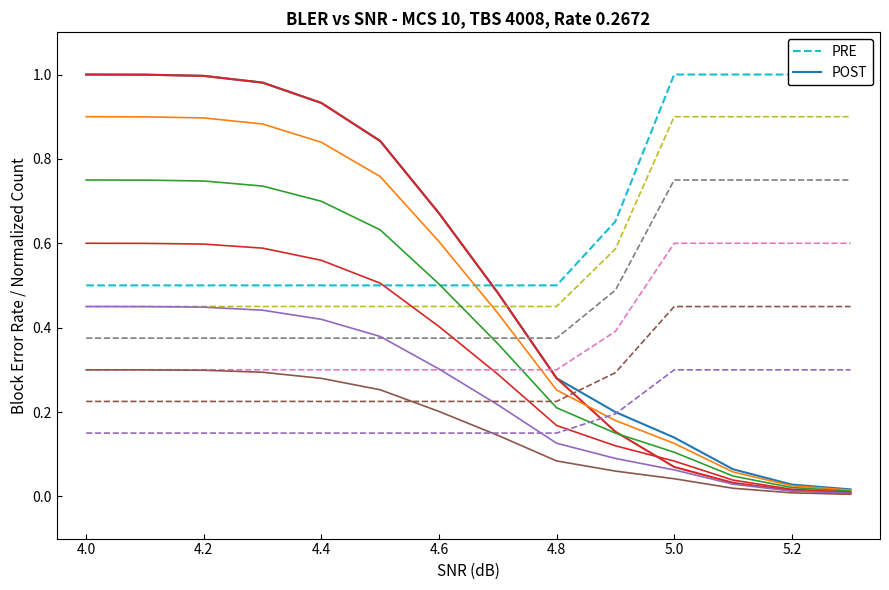

Does the chart have visible grid lines?

No